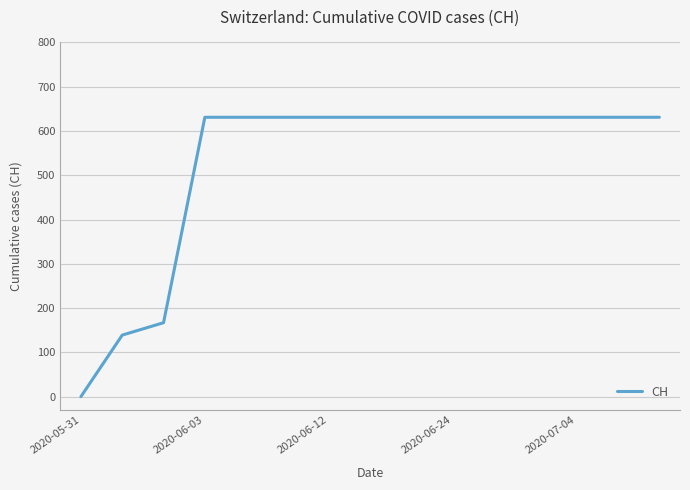

What is the maximum value shown in the chart?

631